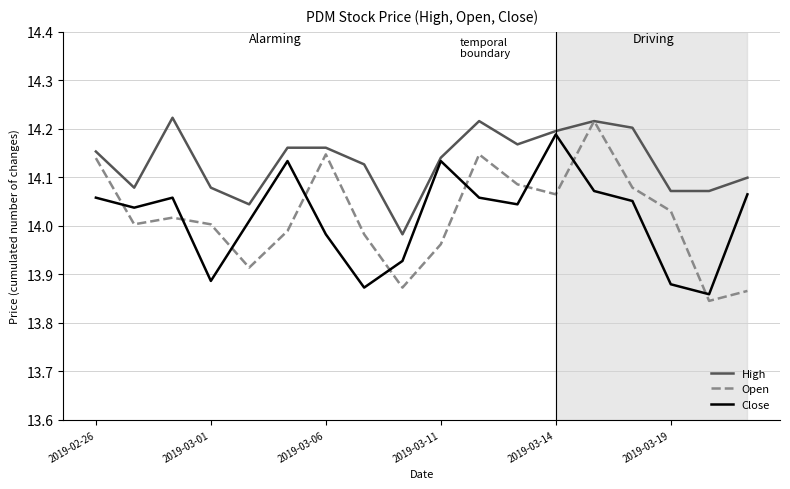

What is the difference between the maximum and minimum values in the Open series?

0.4